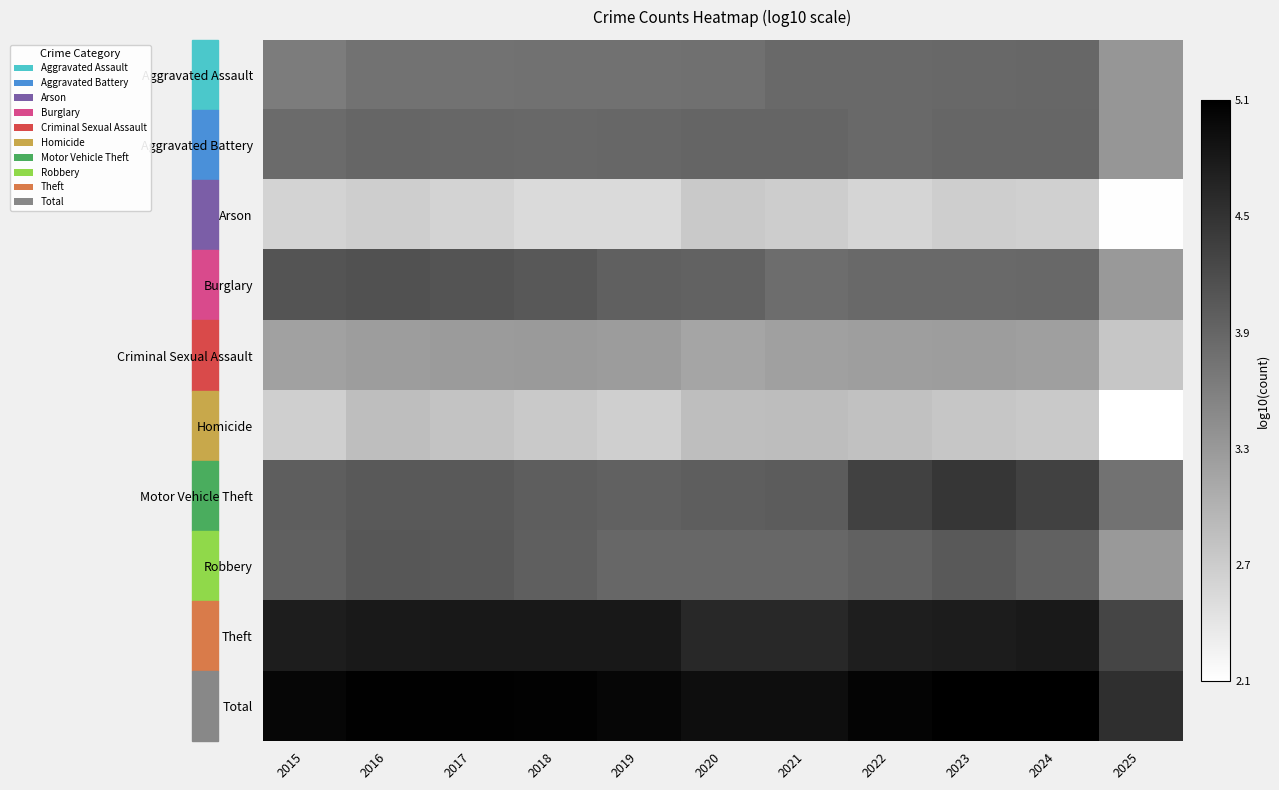

Between 2016 and 2023, which series saw the biggest shift?

Motor Vehicle Theft